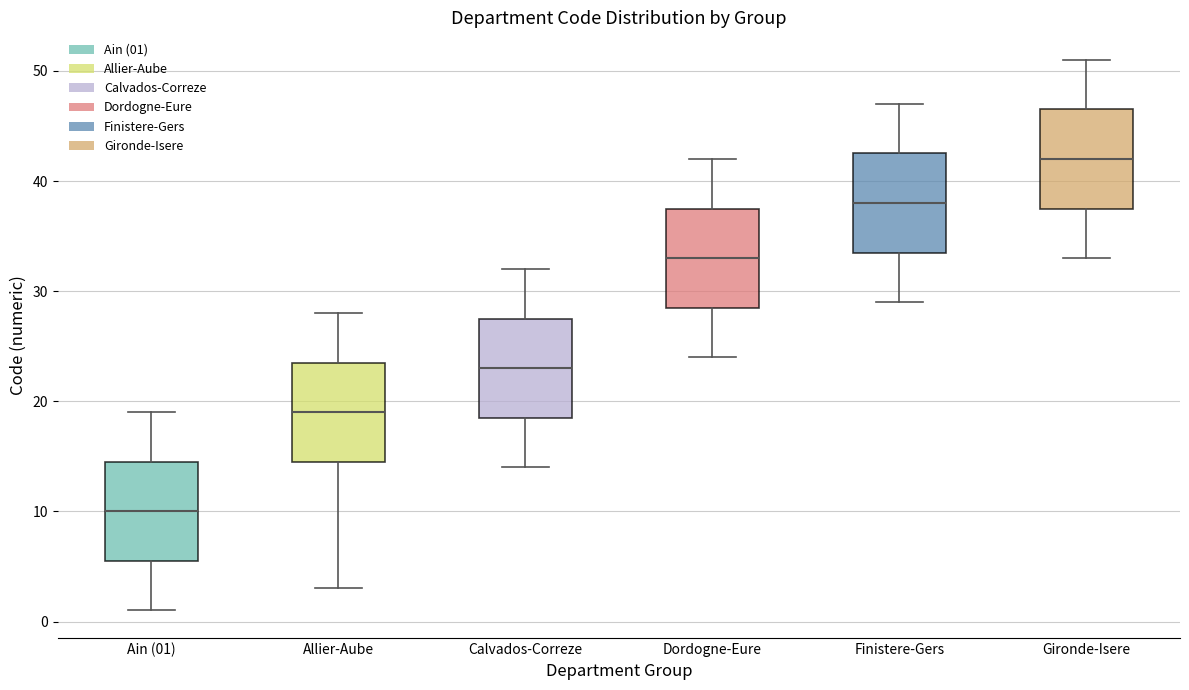

Reading left to right, transcribe this box plot: for each box, give where its median line is, the range the box spans, and where its two whiskers end, as read against the y-axis. The values are not printed on the chart, so give them approximately, as read against the axis.

Ain (01): median 10, box 6 to 15, whiskers 1 to 19
Allier-Aube: median 19, box 15 to 24, whiskers 3 to 28
Calvados-Correze: median 23, box 19 to 28, whiskers 14 to 32
Dordogne-Eure: median 33, box 29 to 38, whiskers 24 to 42
Finistere-Gers: median 38, box 34 to 43, whiskers 29 to 47
Gironde-Isere: median 42, box 38 to 47, whiskers 33 to 51